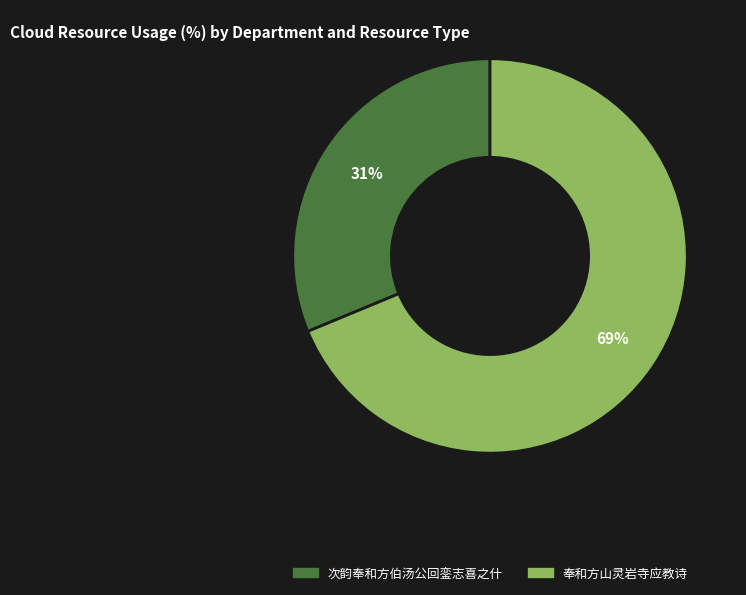

Combined, do 奉和方山灵岩寺应教诗 and 次韵奉和方伯汤公回銮志喜之什 account for over 50%?

Yes